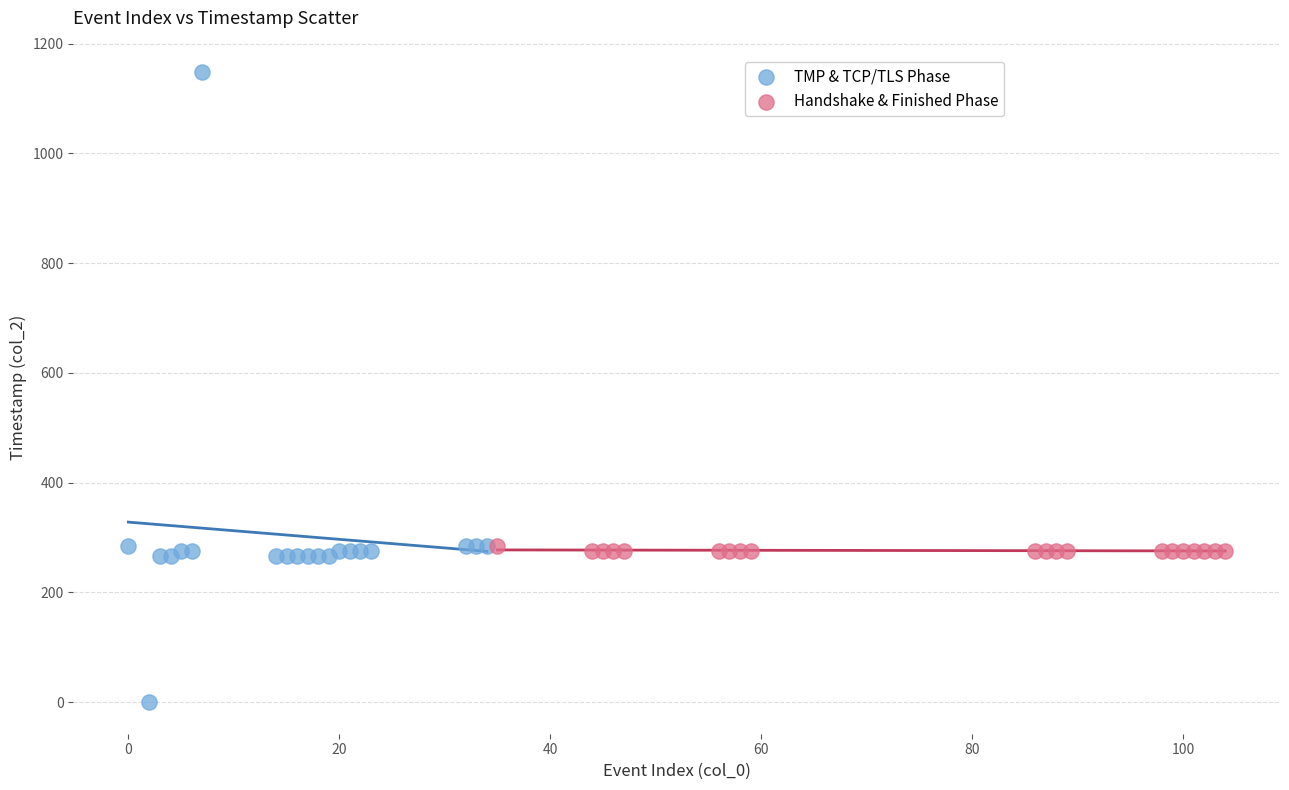

Which series has the widest spread of Y values?

TMP & TCP/TLS Phase